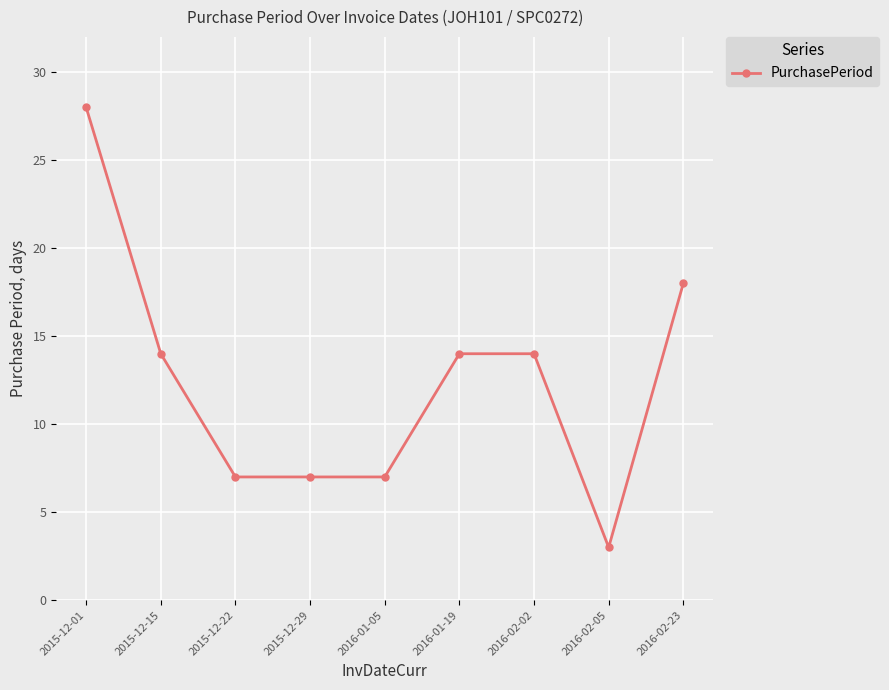

Between 2016-02-23 and 2016-02-05, which is larger?

2016-02-23